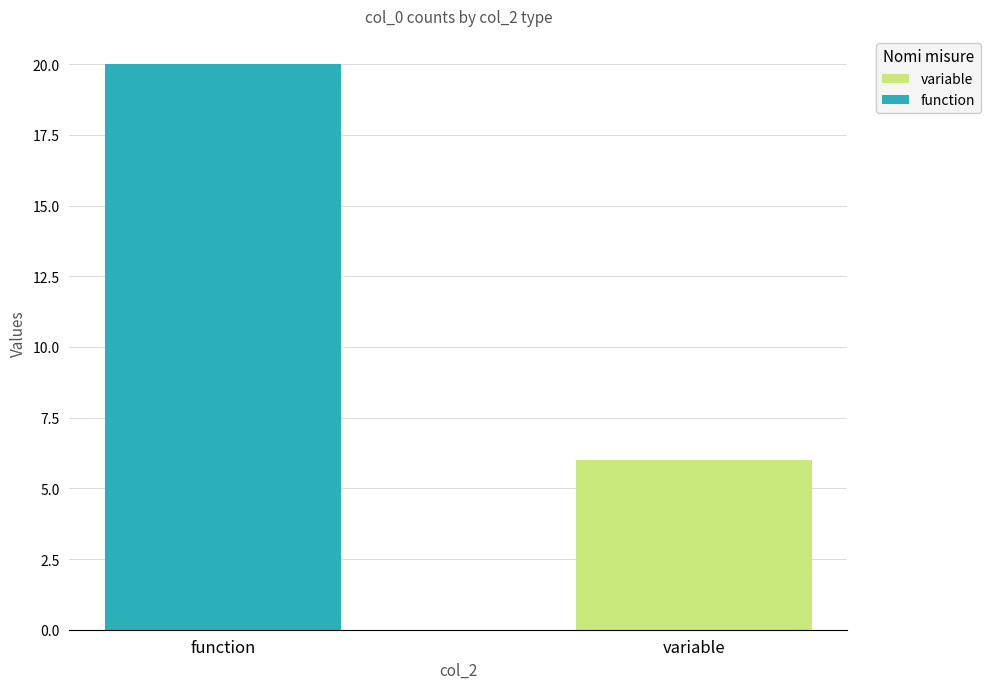

What is the total value across all series at variable?

6